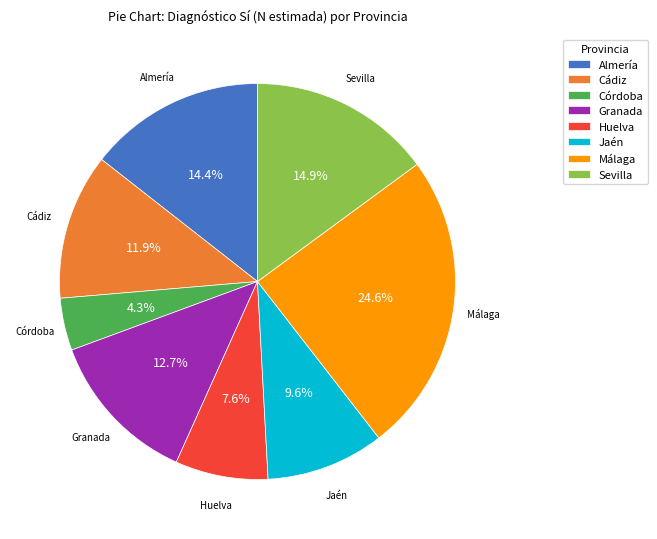

Is the sum of Jaén and Sevilla greater than half?

No